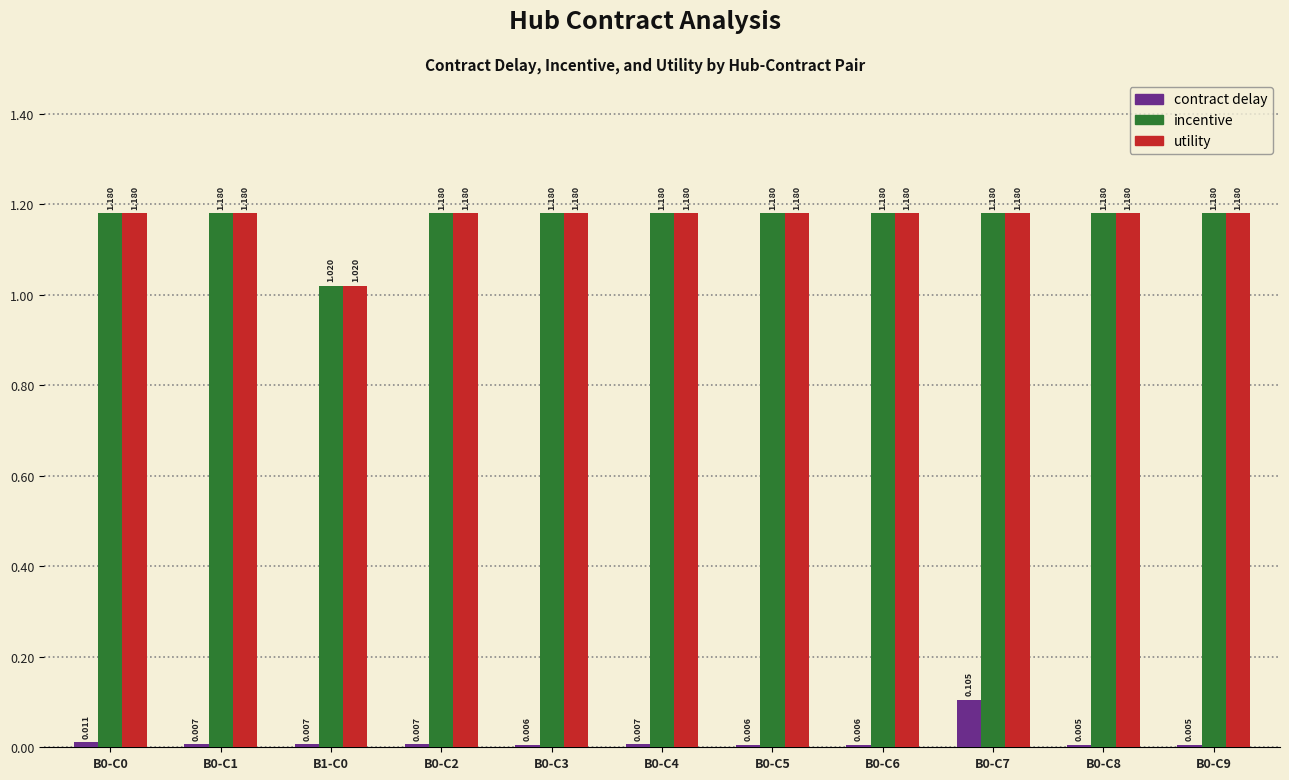

Is the value of utility at B1-C0 greater than the value of contract delay at B0-C1?

Yes